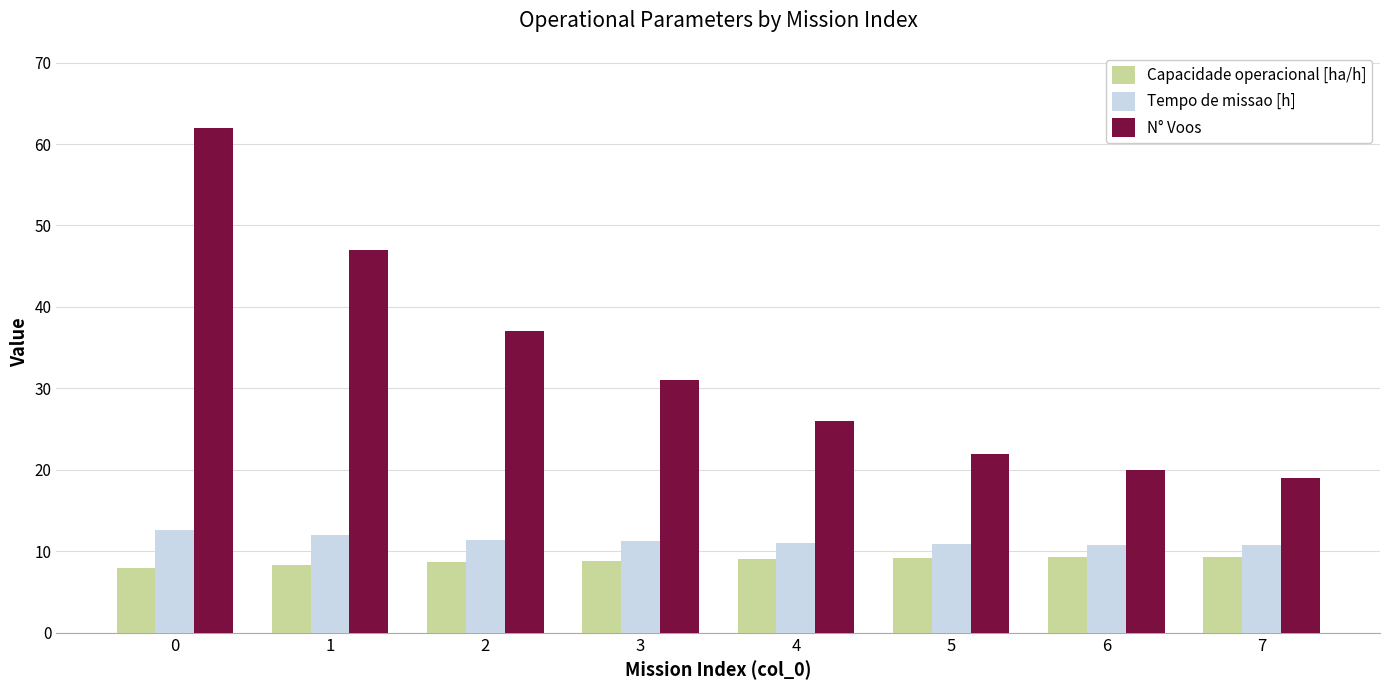

True or false: Tempo de missao [h] has a value of 10.9 at 5.

True